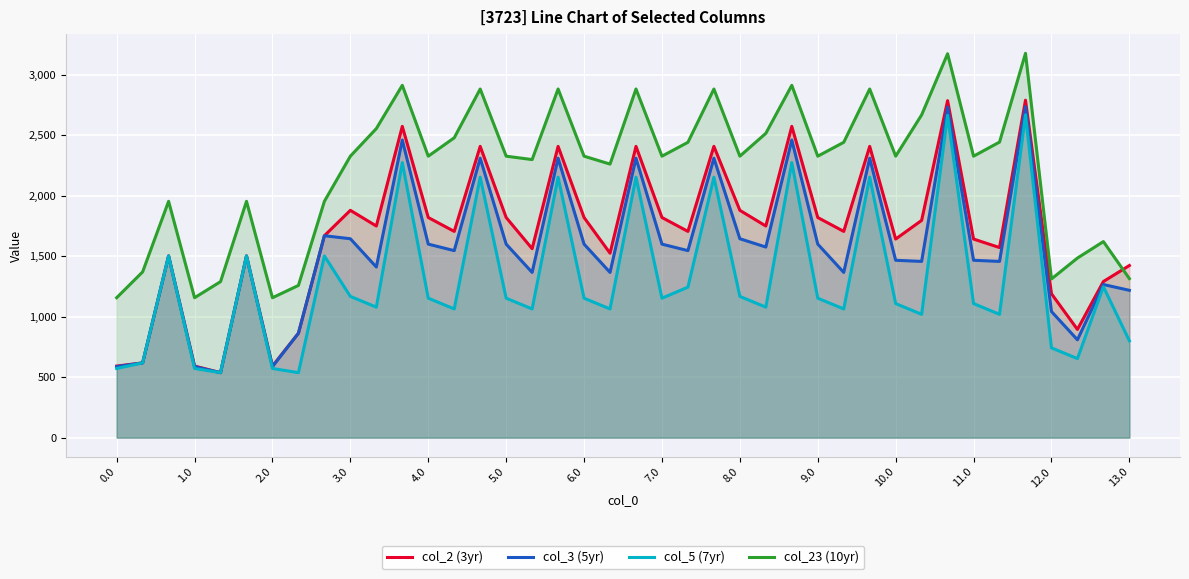

In col_5 (7yr), how many points are lower than both neighbors (excluding endpoints)?

12